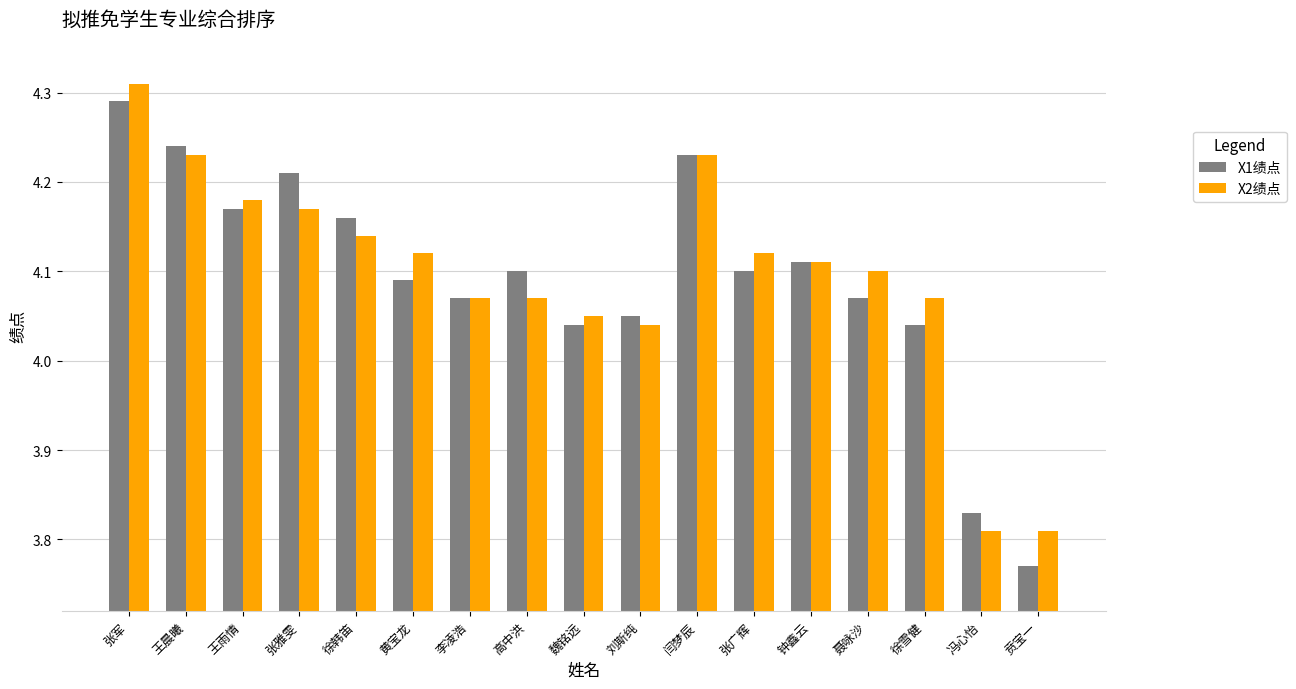

Count the number of data series in this chart.

2